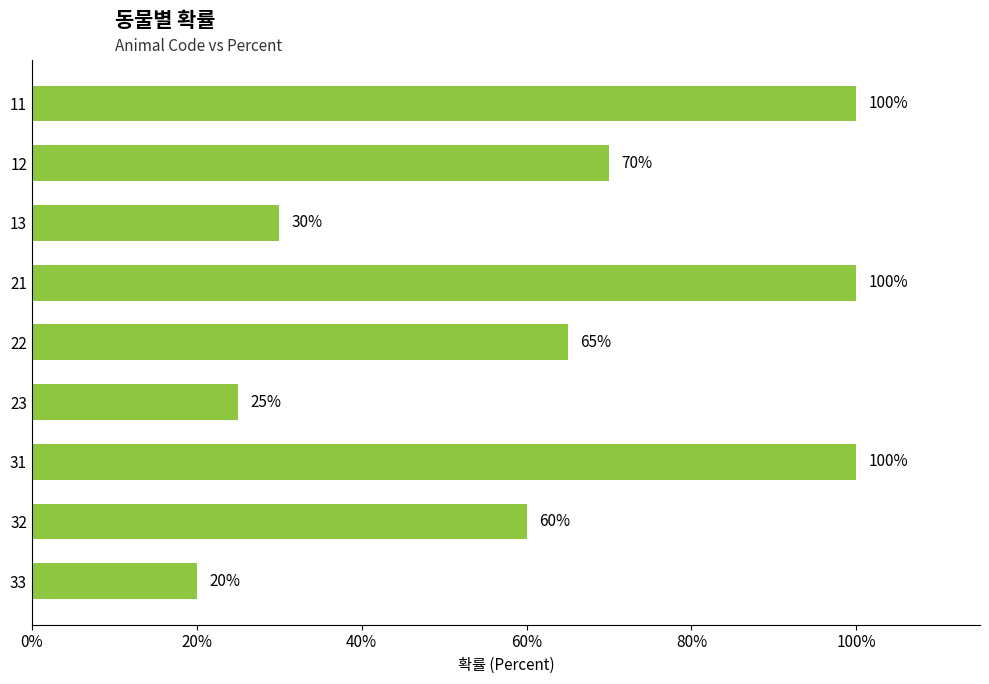

How many data points are less than 65?

4